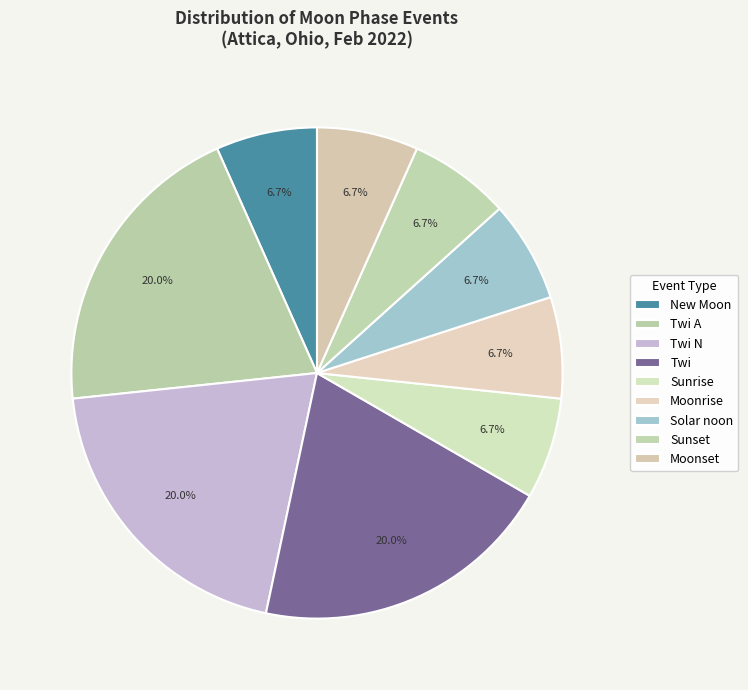

Does Solar noon account for over 50% of the chart?

No